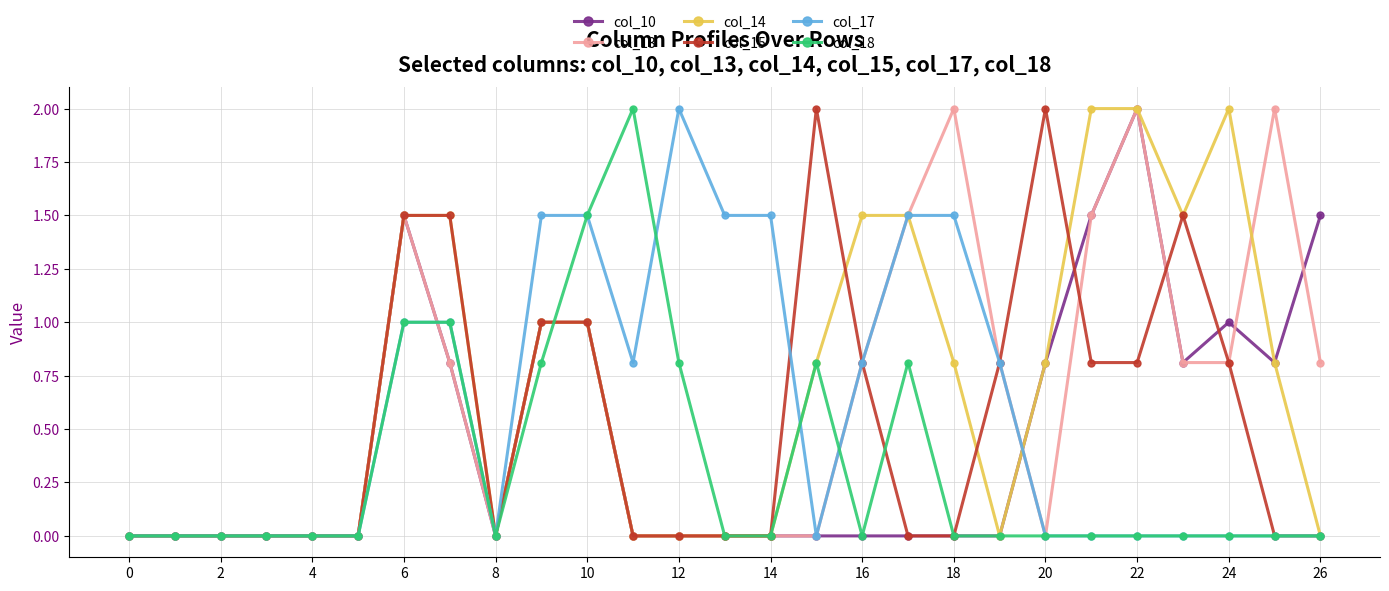

Count the number of categories in the chart.

27